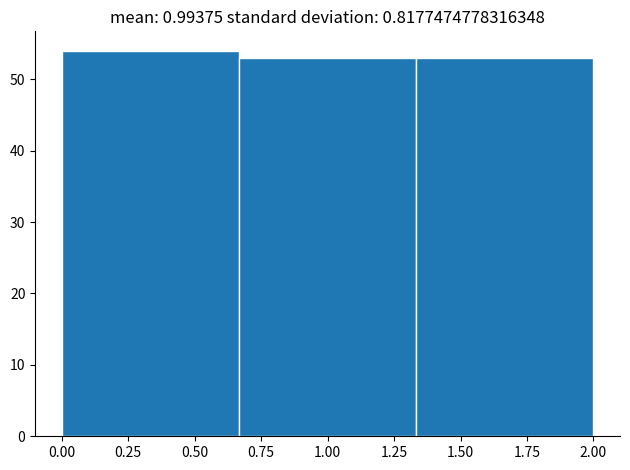

Reading left to right, list every bar in this chart as the range it spans on the x-axis followed by its height. Neither the bar edges nor the heights are printed on the chart, so give them approximately, as read against the axes.

0.00 to 0.65: 54
0.65 to 1.35: 53
1.35 to 2.00: 53